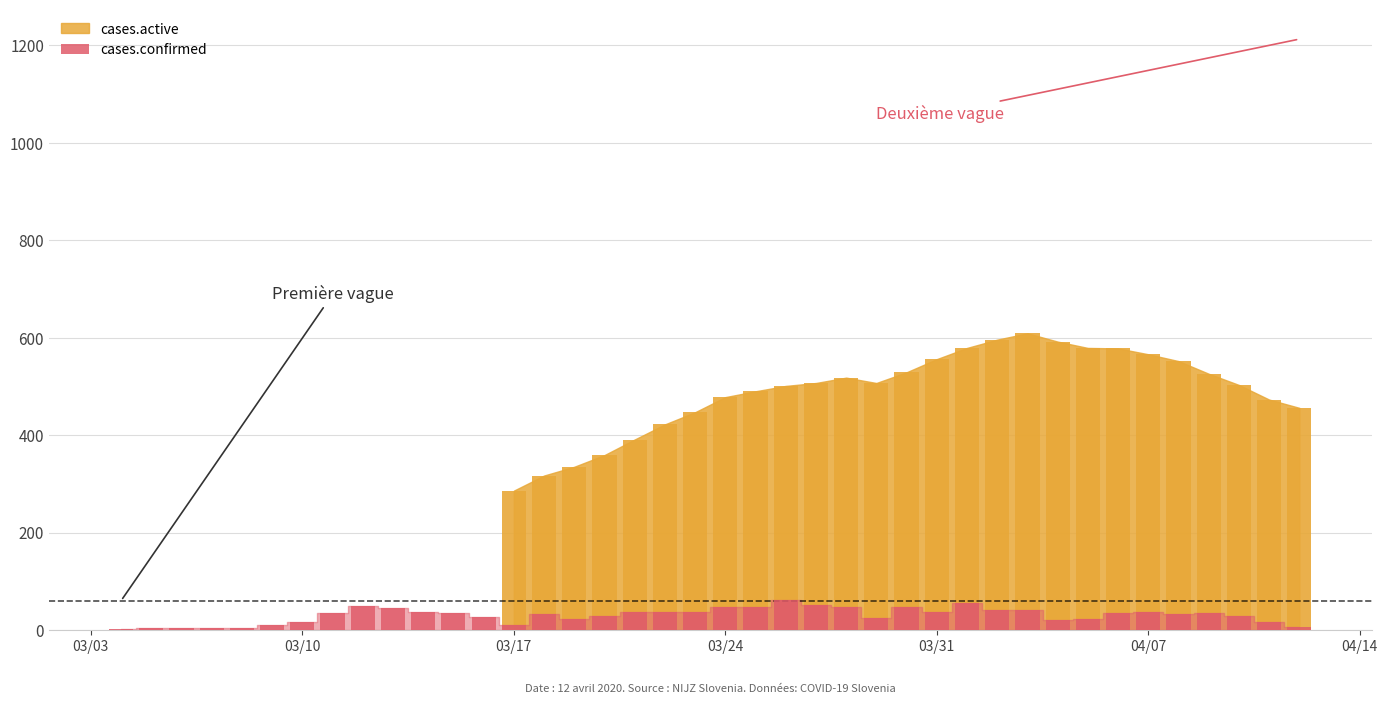

The value at 03/10 is 24. True or false?

False